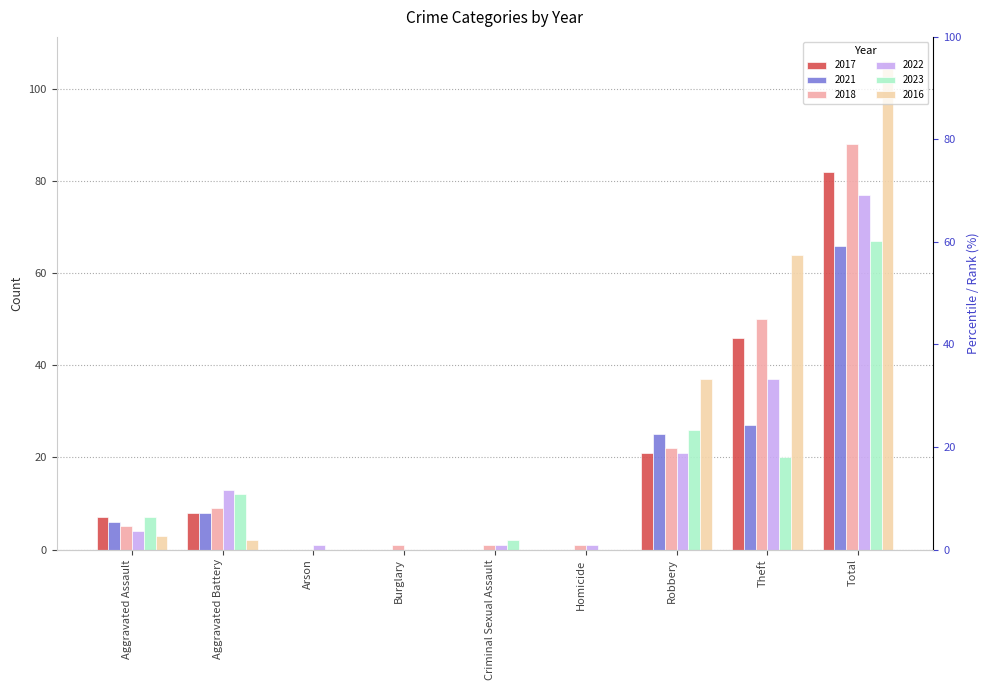

What is the average value of the 2022 series?

17